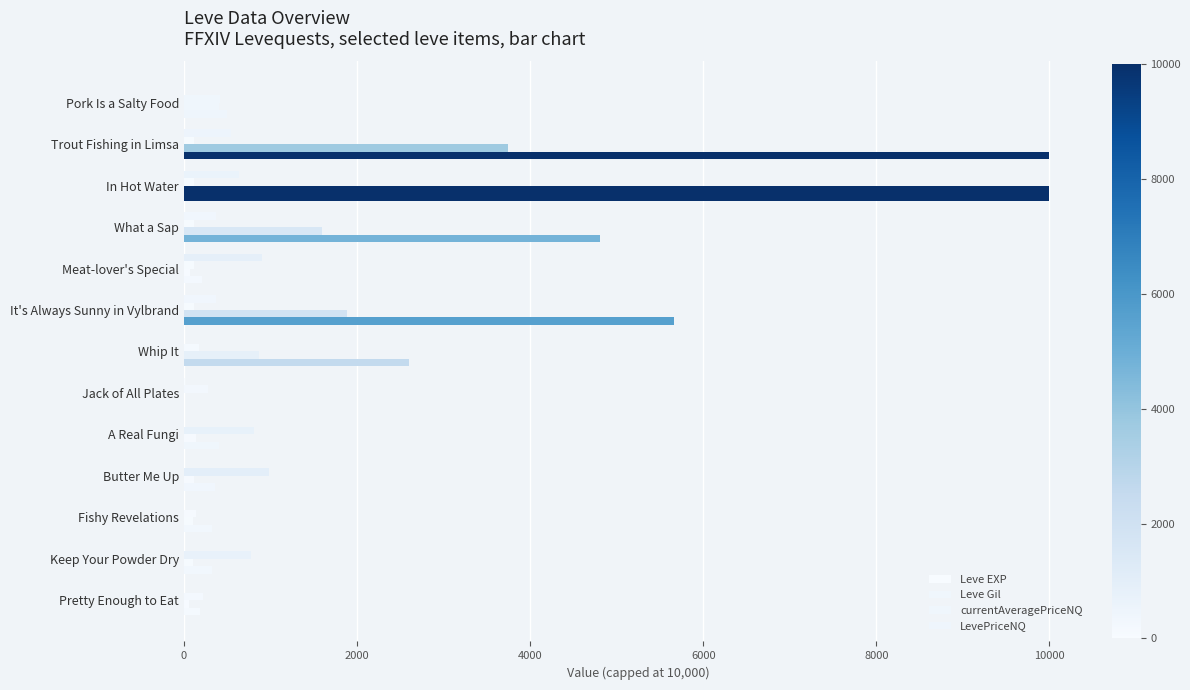

Count the number of categories in the chart.

13